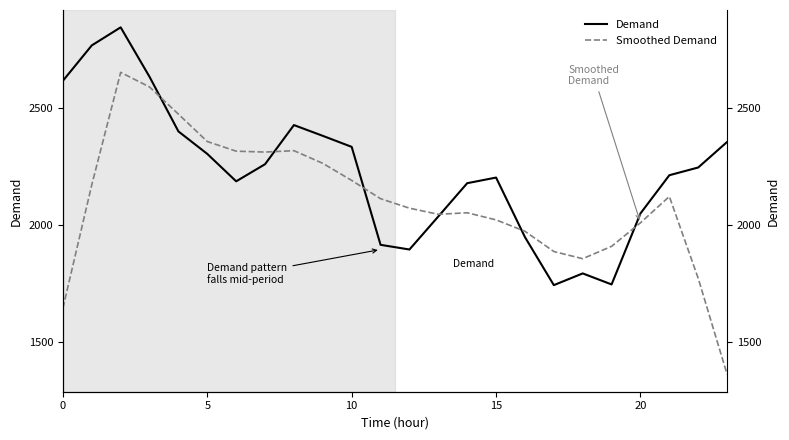

Which series ends up on top after the final intersection of Demand and Smoothed Demand?

Demand